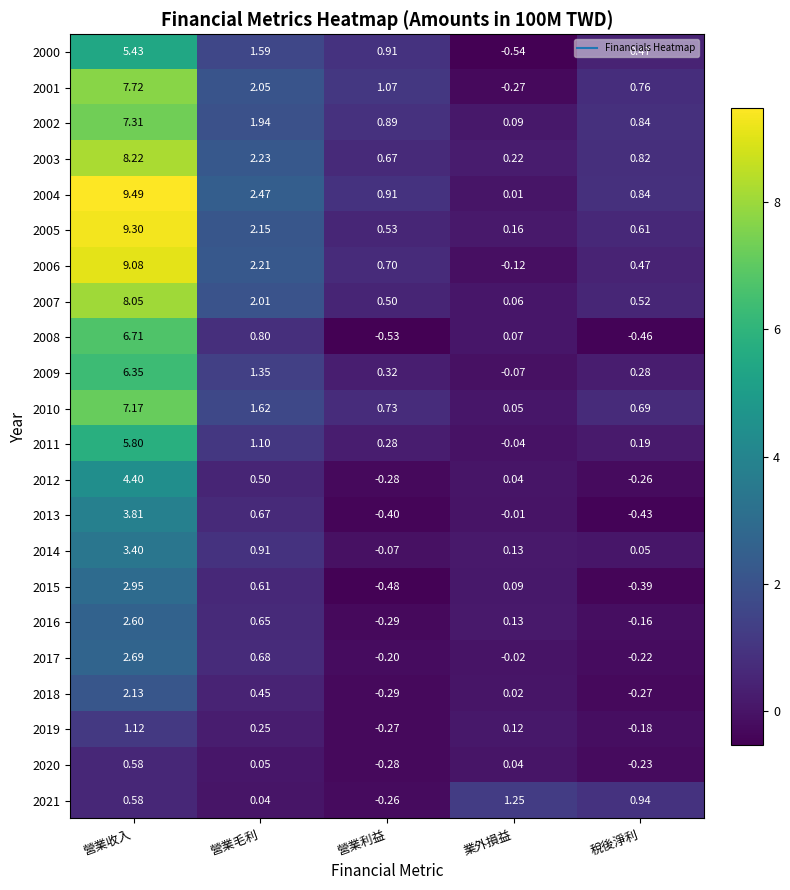

How many negative values does the 2017 series have?

3